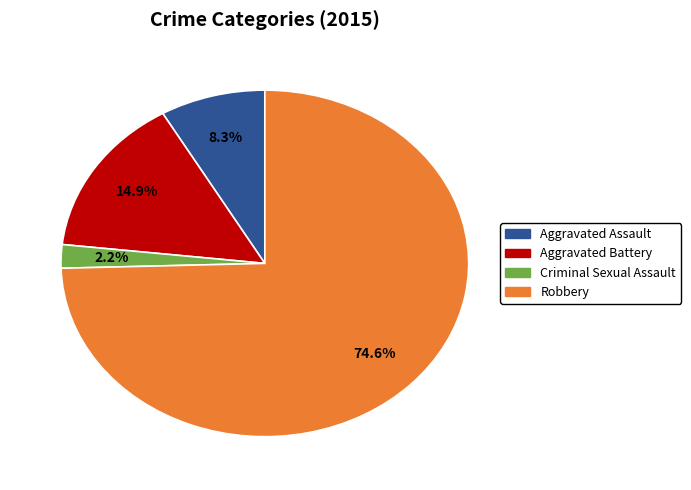

To the nearest percent, what is the difference between the largest and smallest slice percentages?

72%